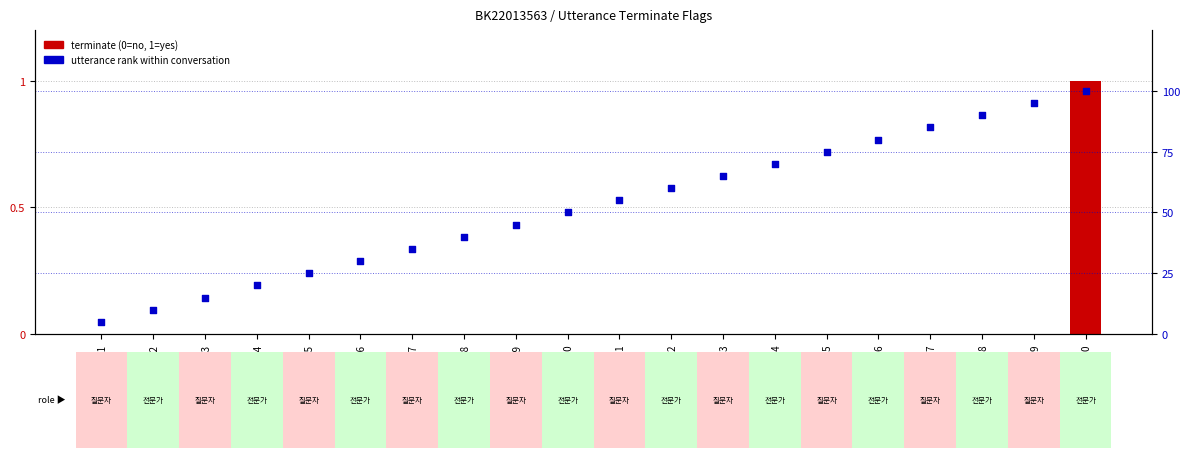

Is the value of terminate at utt_19 greater than the value of utterance rank within conversation at utt_3?

No